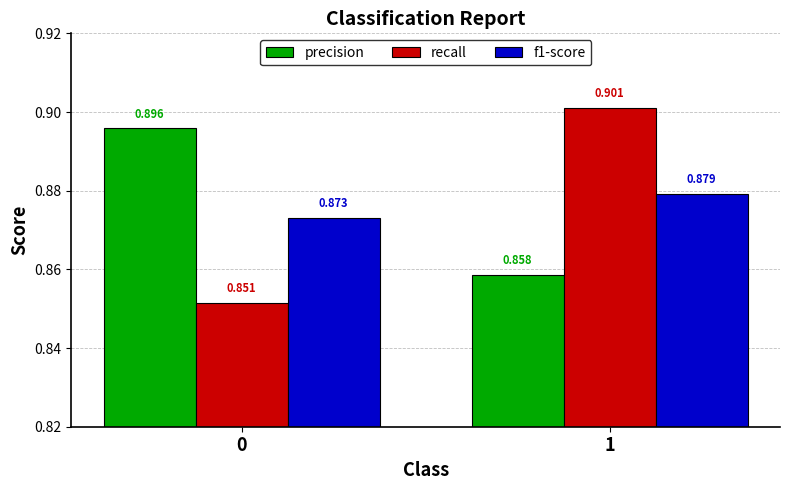

List the series in order of their peak value, lowest first.

f1-score, precision, recall